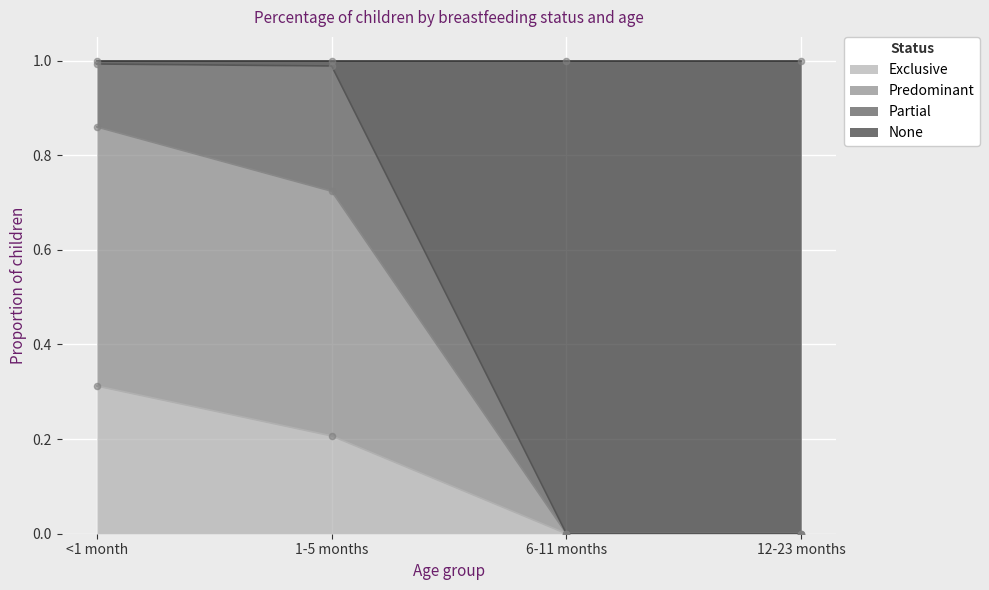

Which series contains the lowest Y value?

Exclusive